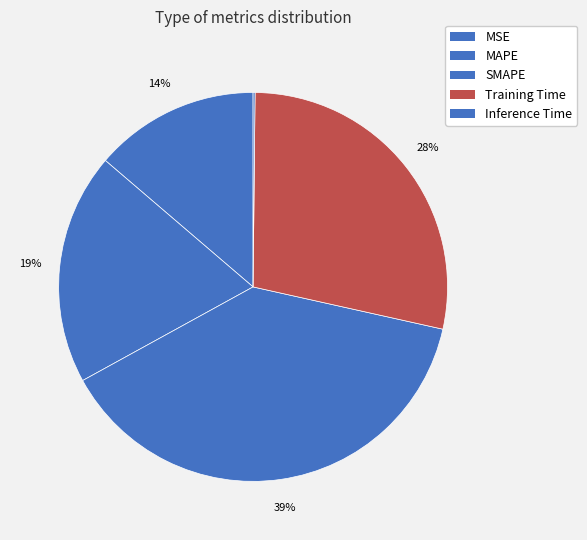

To the nearest percent, what percentage of the pie is SMAPE?

39%